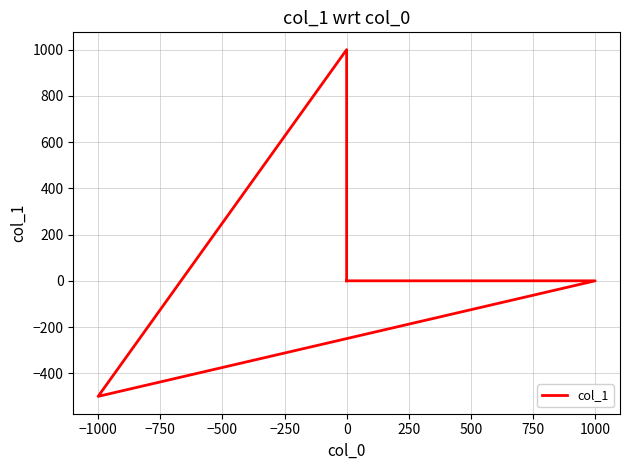

What is the minimum value shown in the chart?

-500